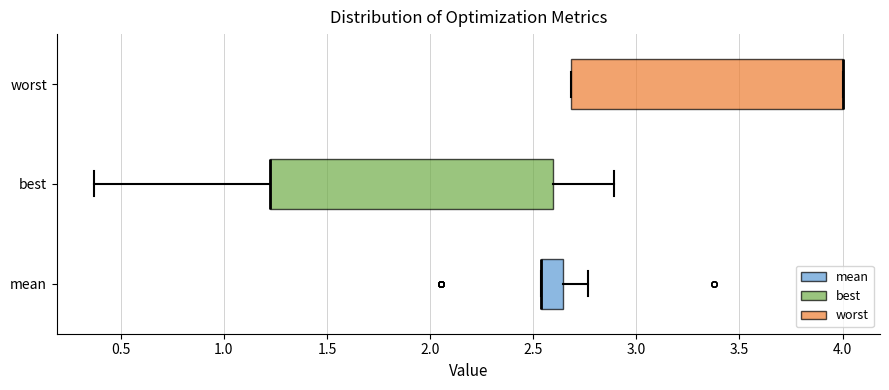

Where is the right edge of the box for worst on the x-axis? The values are not printed on the chart, so give them approximately, as read against the axis.

4.00